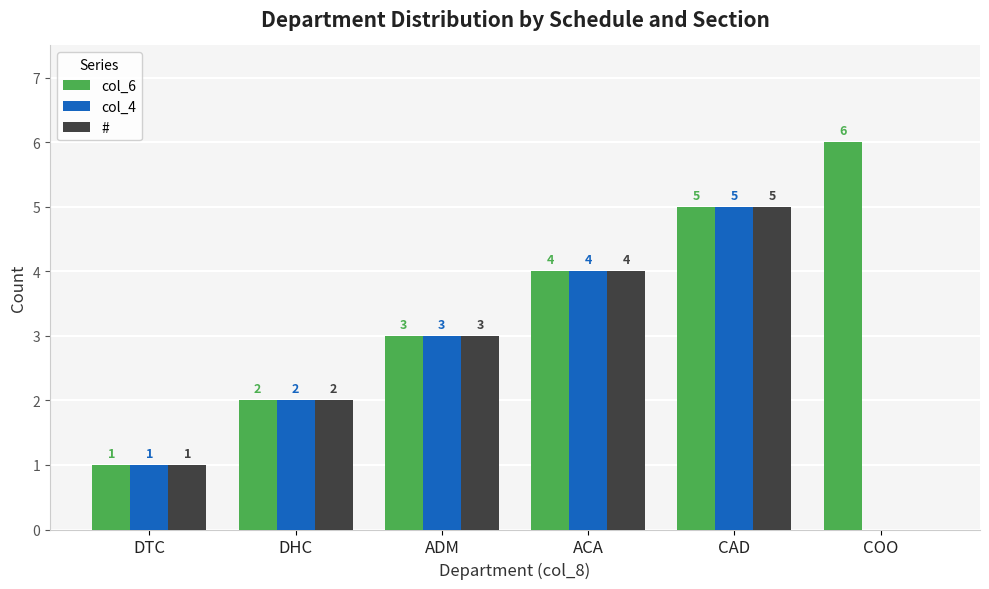

What is the total value across all series at ACA?

12